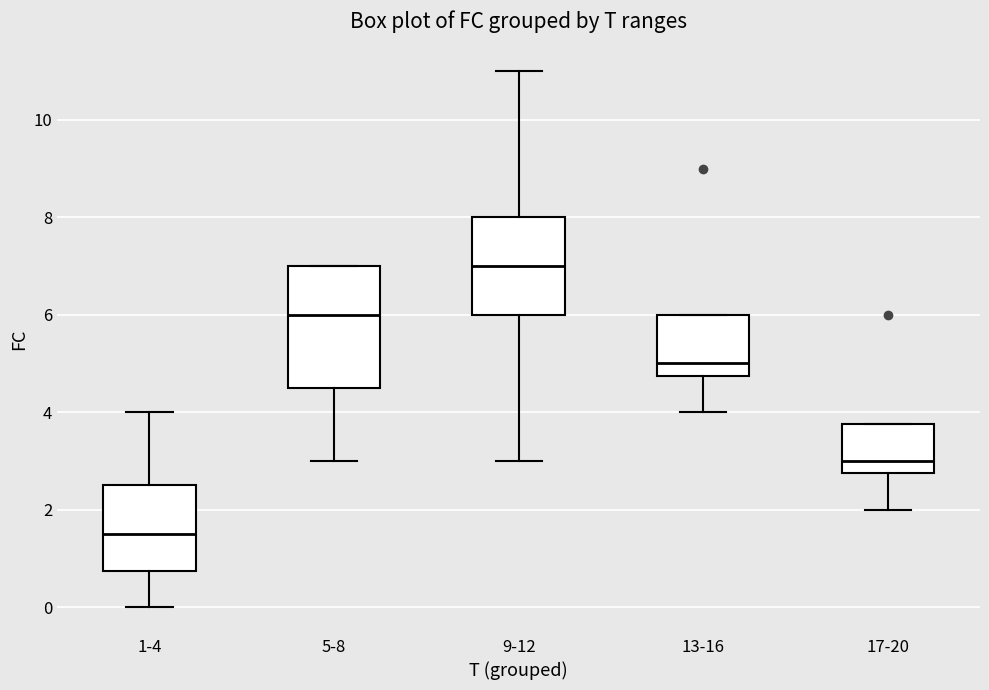

Which box's median line is the highest?

9-12